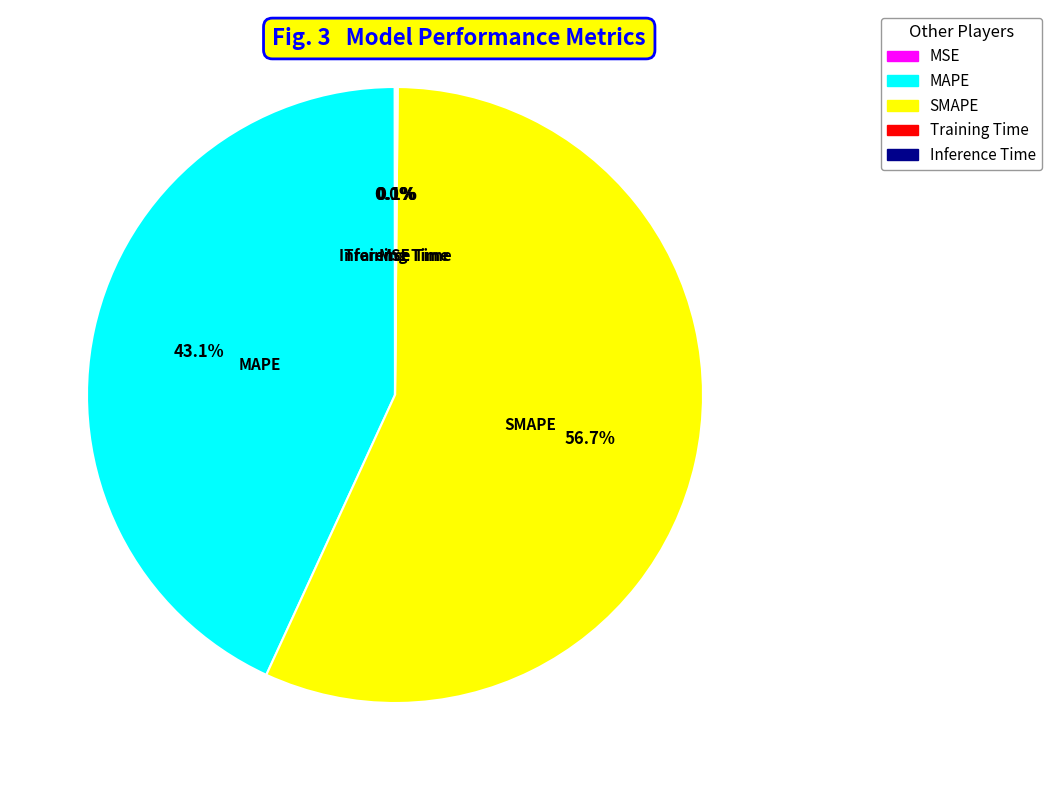

Which has a higher value, MAPE or SMAPE?

SMAPE